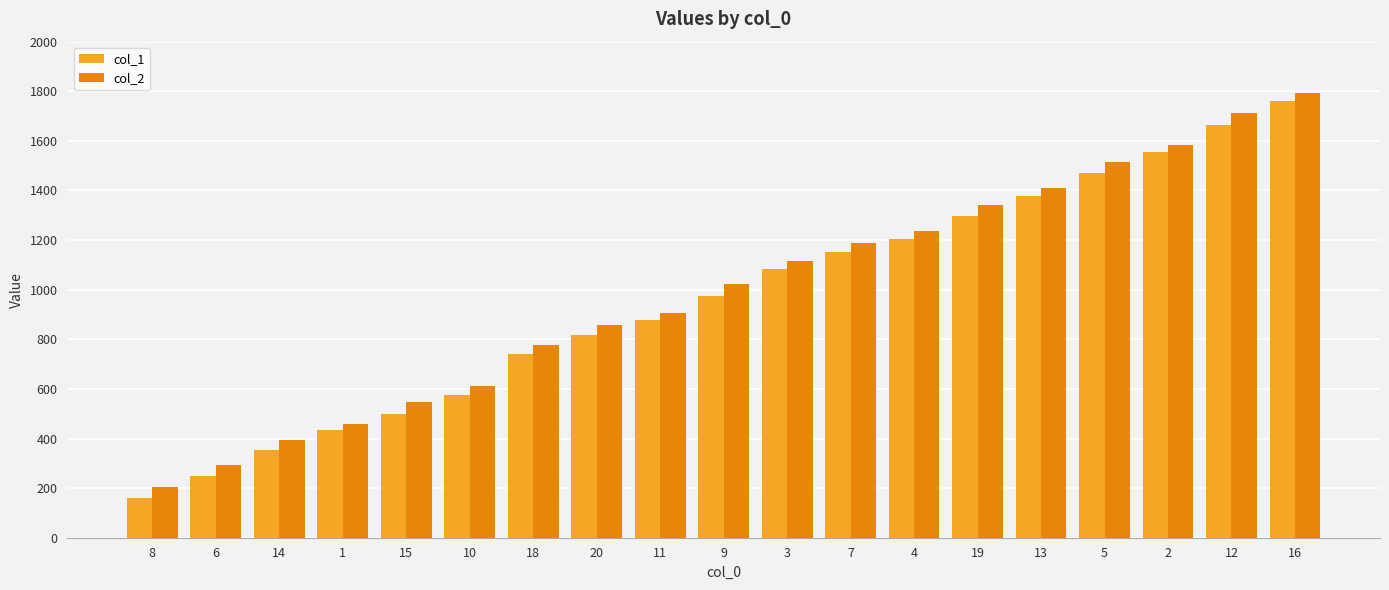

List the series in order of their peak value, highest first.

col_2, col_1